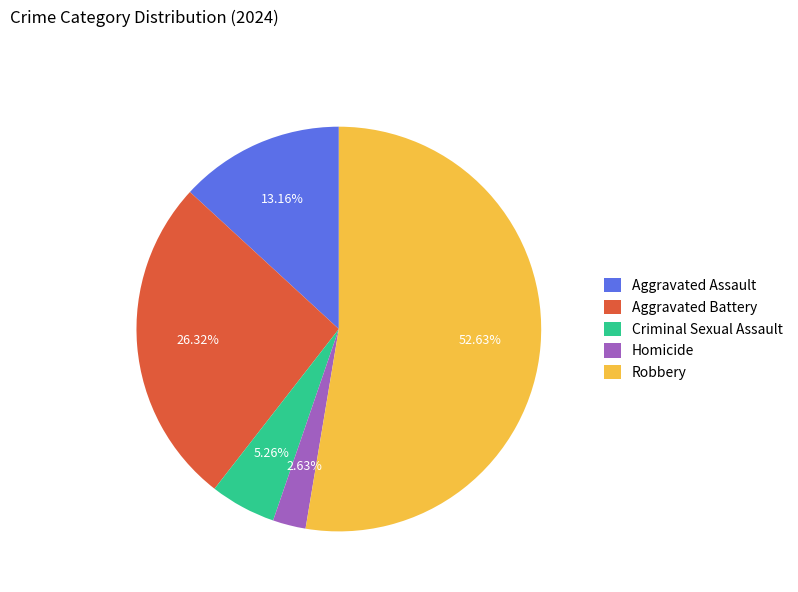

What is the majority slice?

Robbery